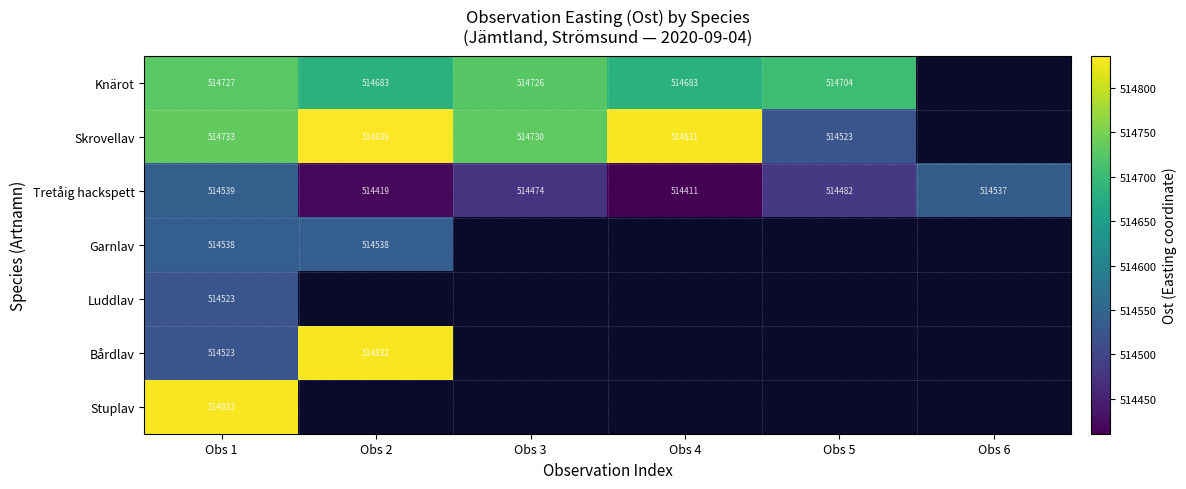

What is the minimum value shown in the chart?

514410.9